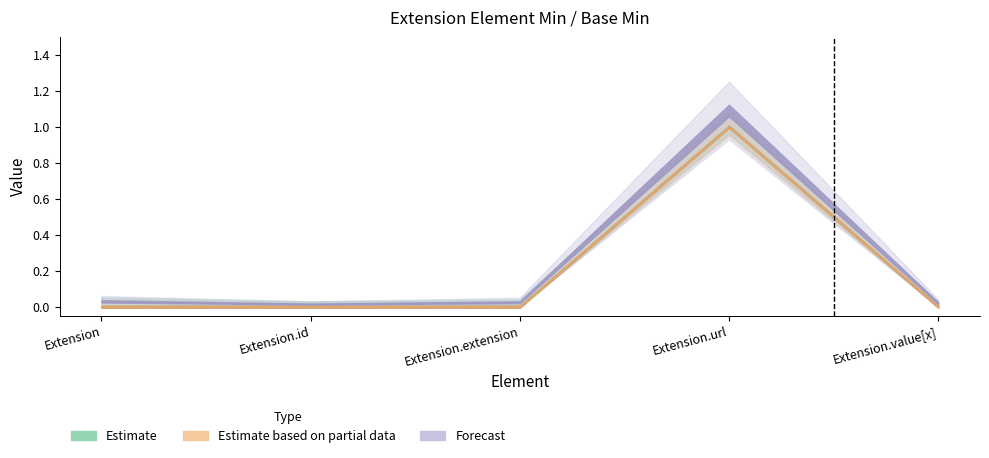

At which label is Min closest to 0?

Extension